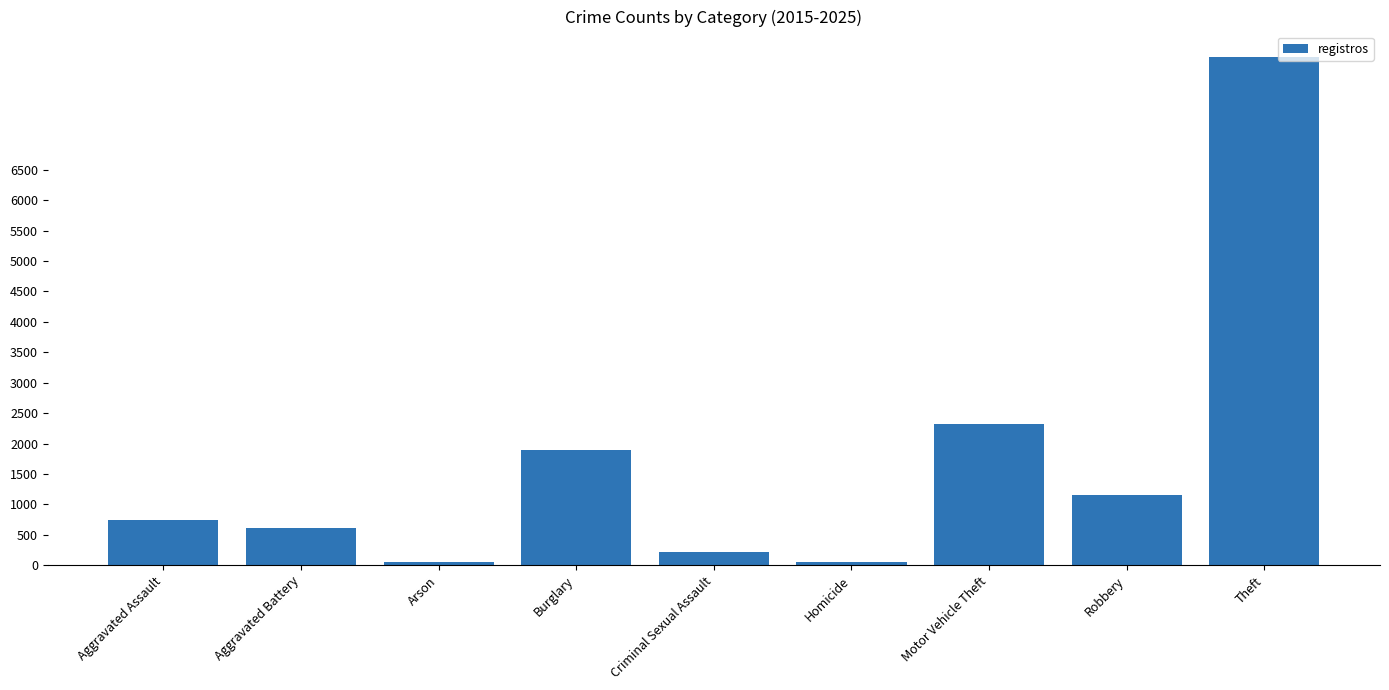

What is the smallest value displayed?

46